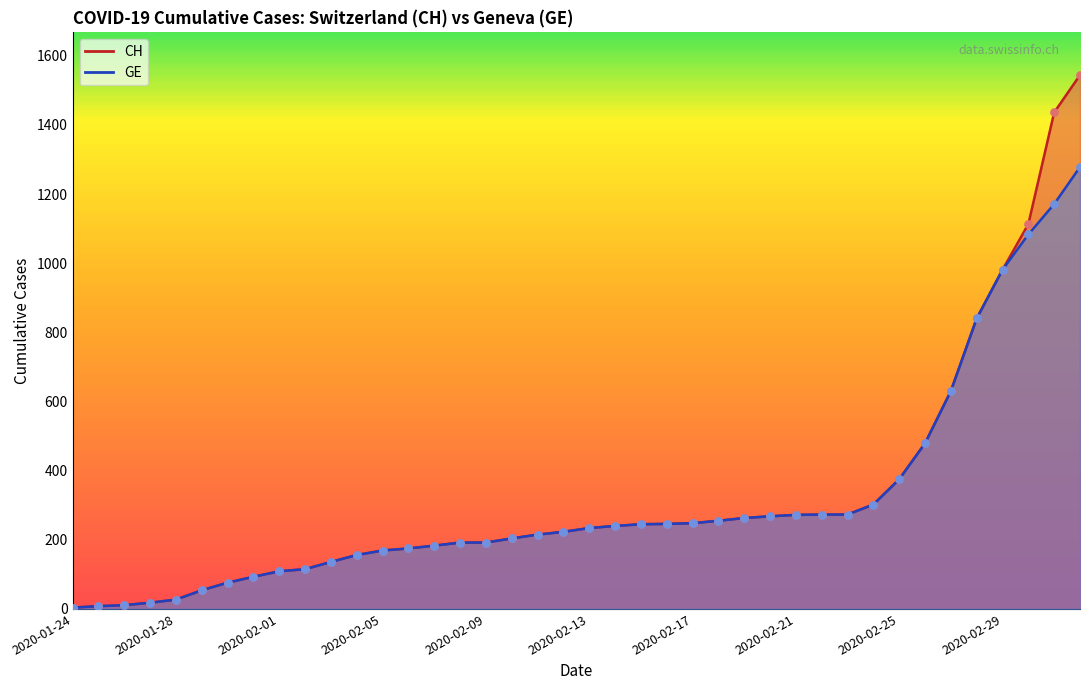

At which category is the sum across all series the highest?

2020-03-03